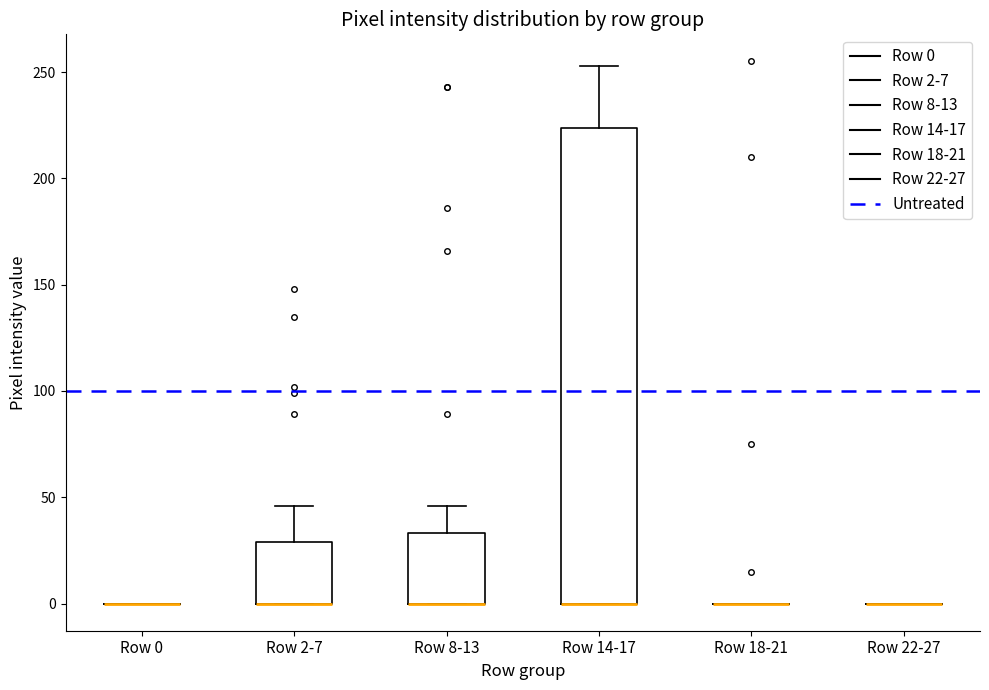

Comparing the boxes themselves (not the whiskers), which one is the tallest?

Row 14-17